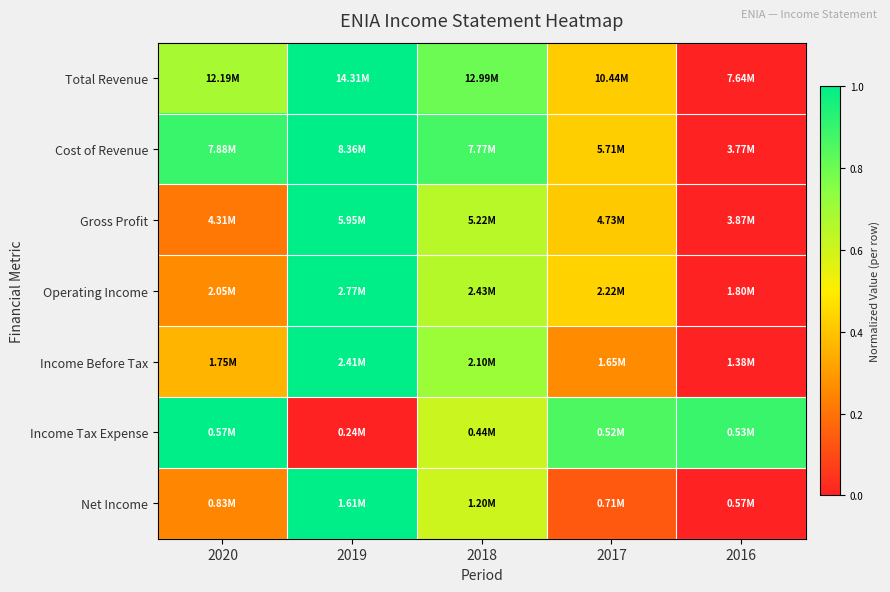

What is the total value across all series at 2017?

2.9